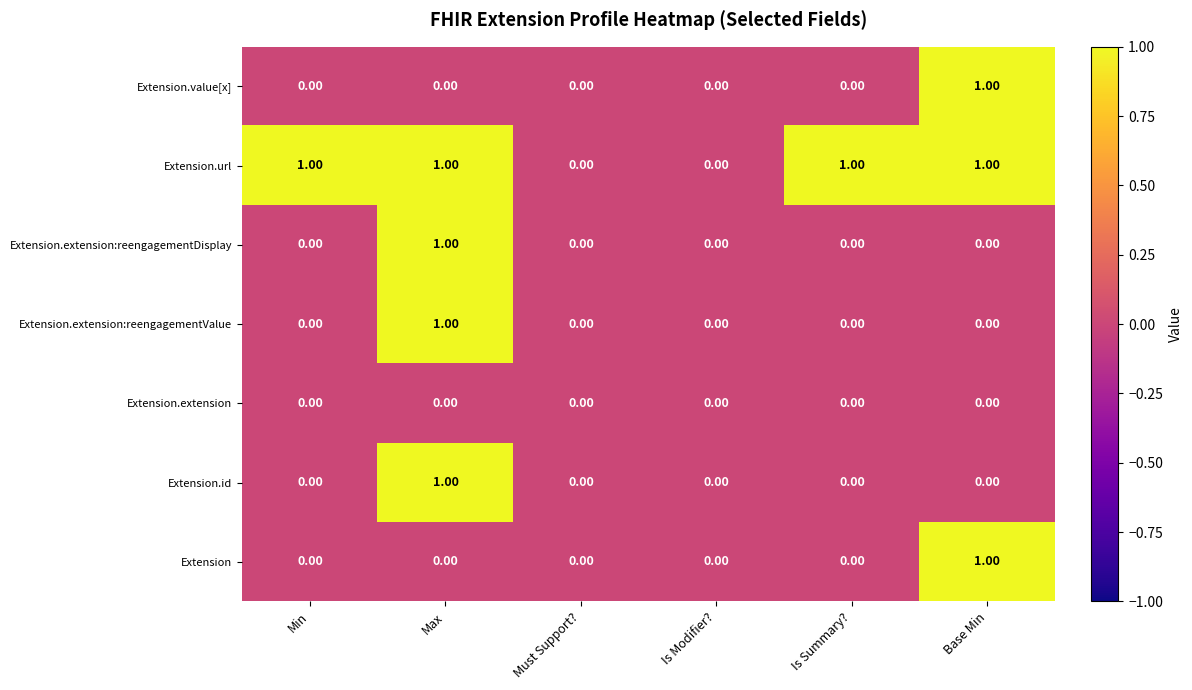

How many data points does each series have?

6